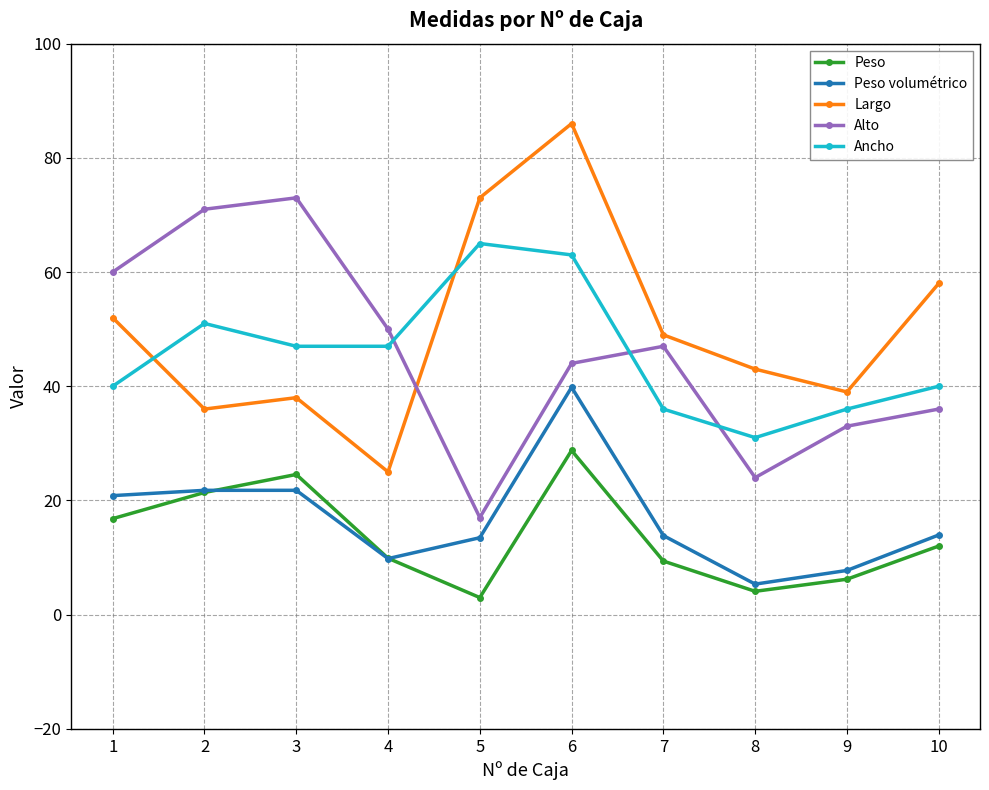

What is the sum of the Peso values at 9 and 3?

30.8